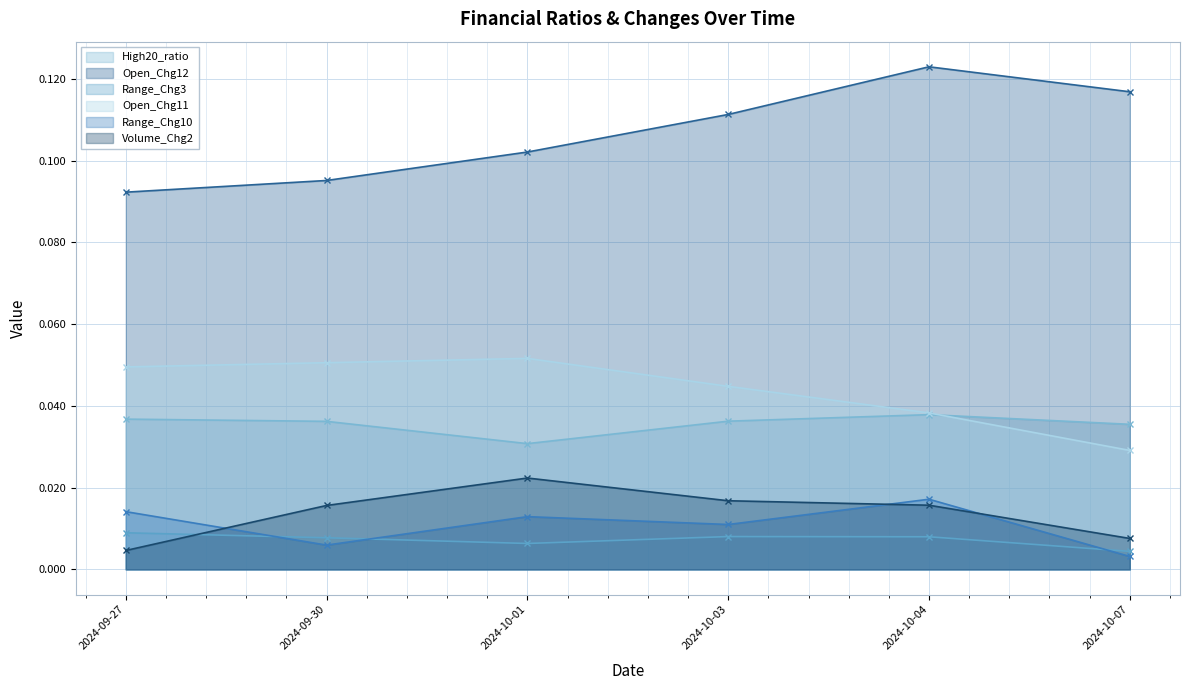

At which category does High20_ratio reach its first local peak?

2024-10-04